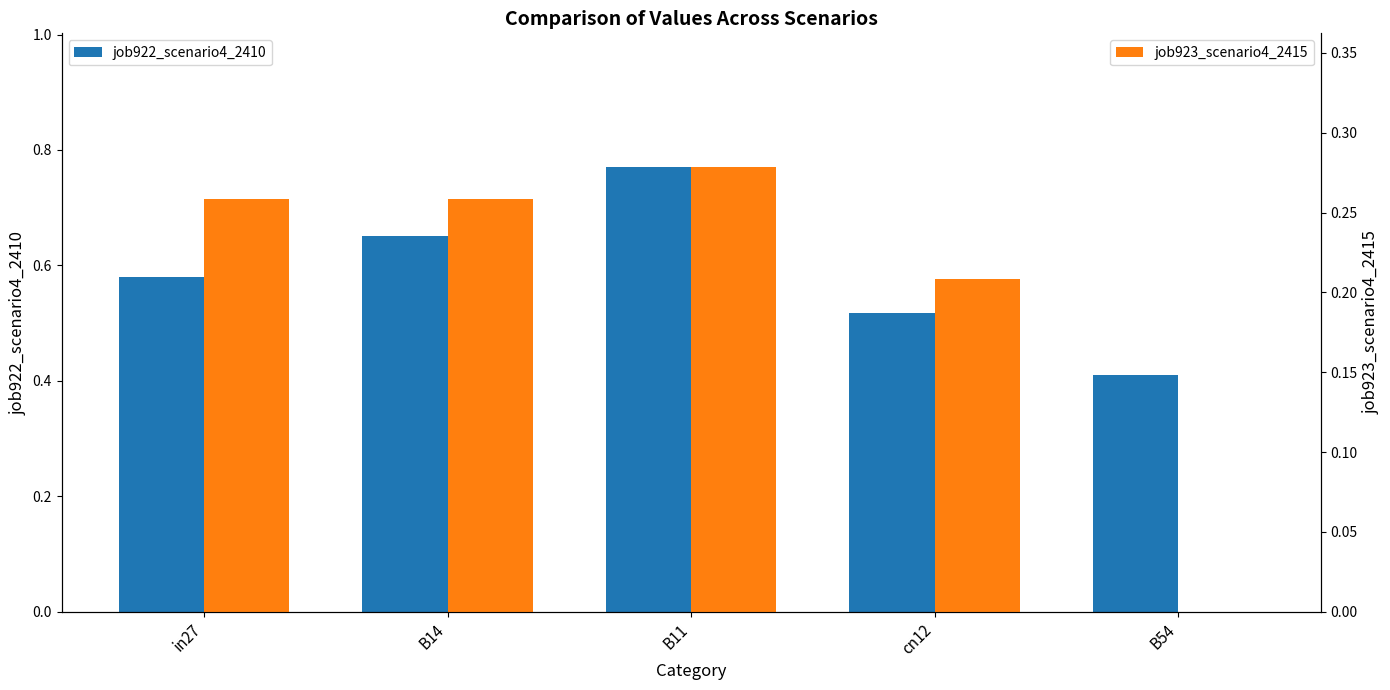

At how many categories does at least one series exceed 0?

5